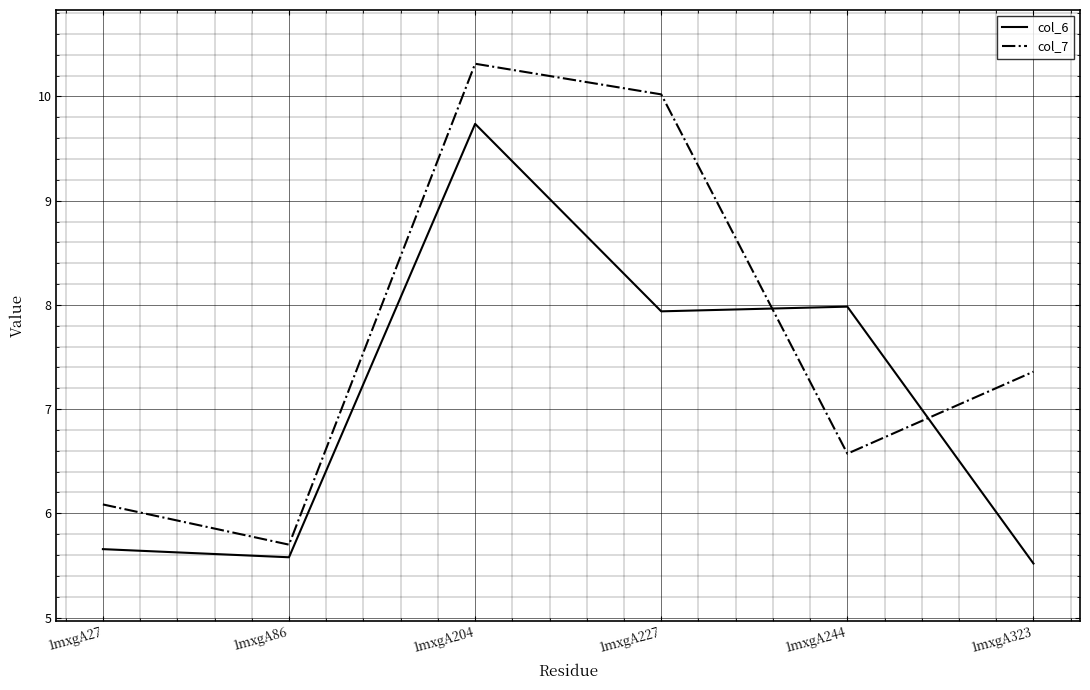

Is it true that col_6 equals 5.5 at 1mxgA323?

True